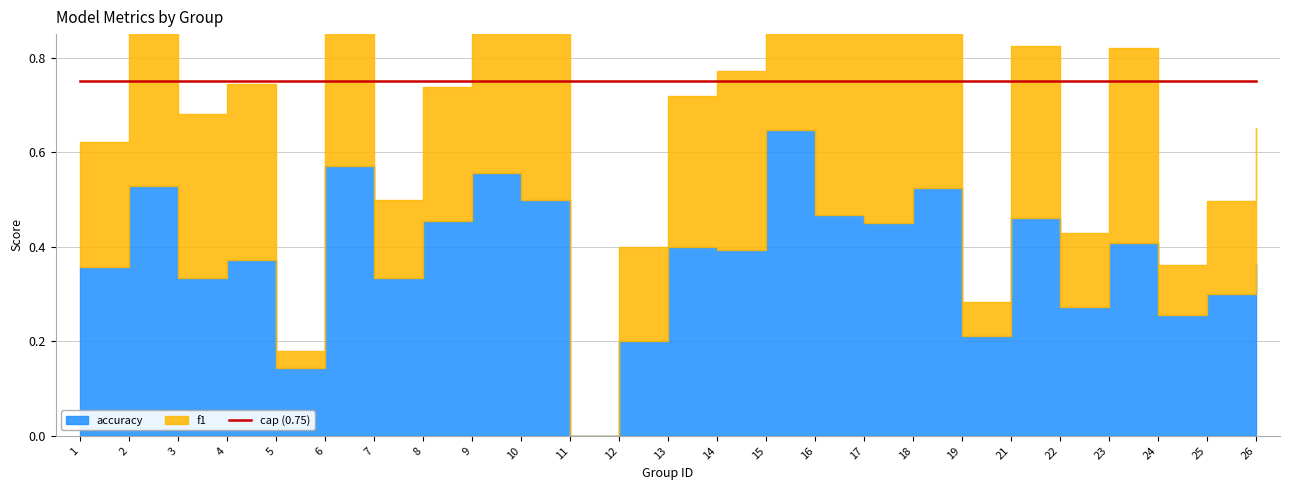

Where is the first local maximum for f1?

2